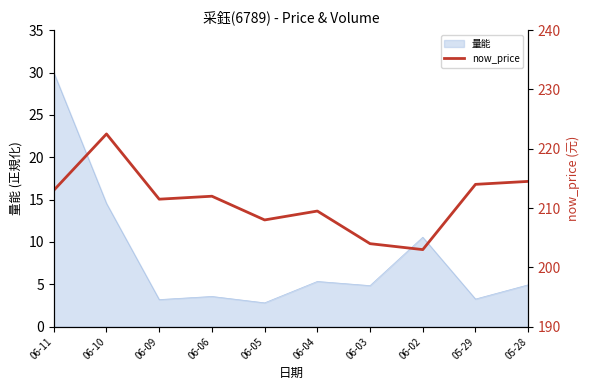

Is it true that 量能 equals 4.9 at 05-28?

True